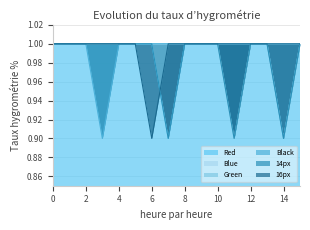

What is the highest value of the Red series?

1.0